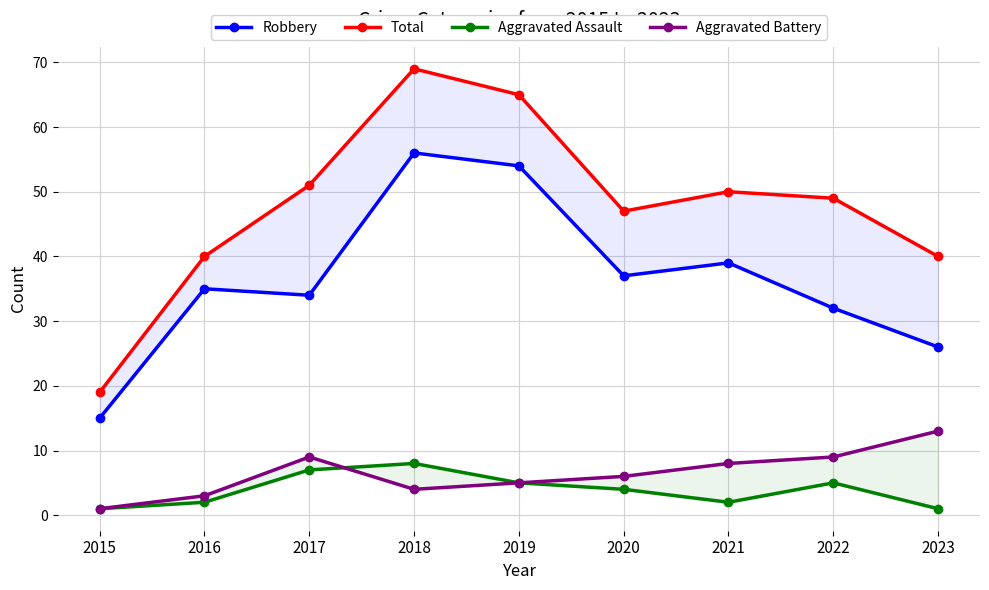

How many values in the Robbery series exceed 35?

4